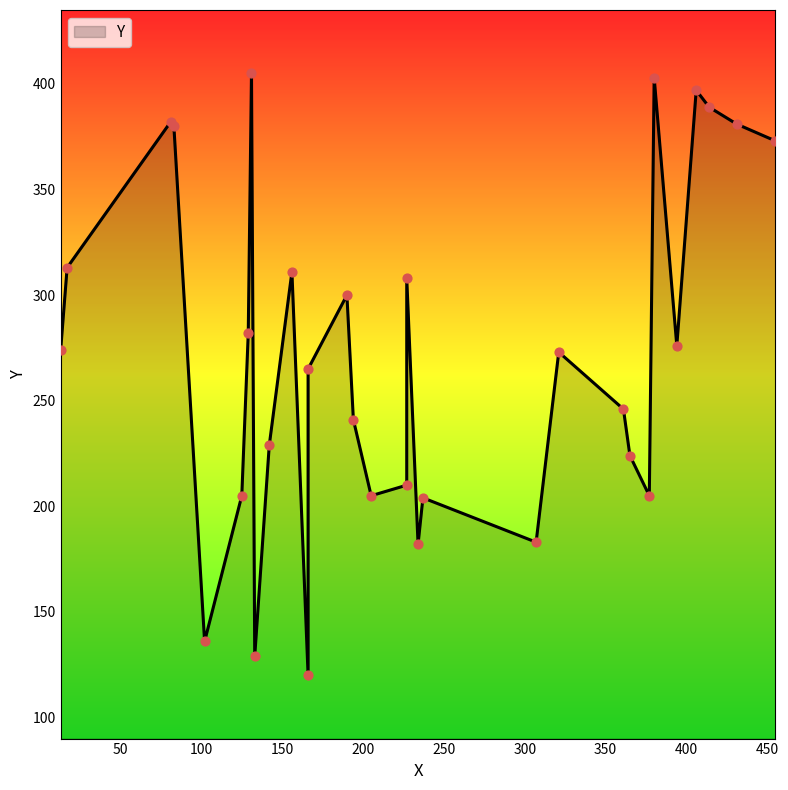

What is the change in value from 237 to 205?

+1